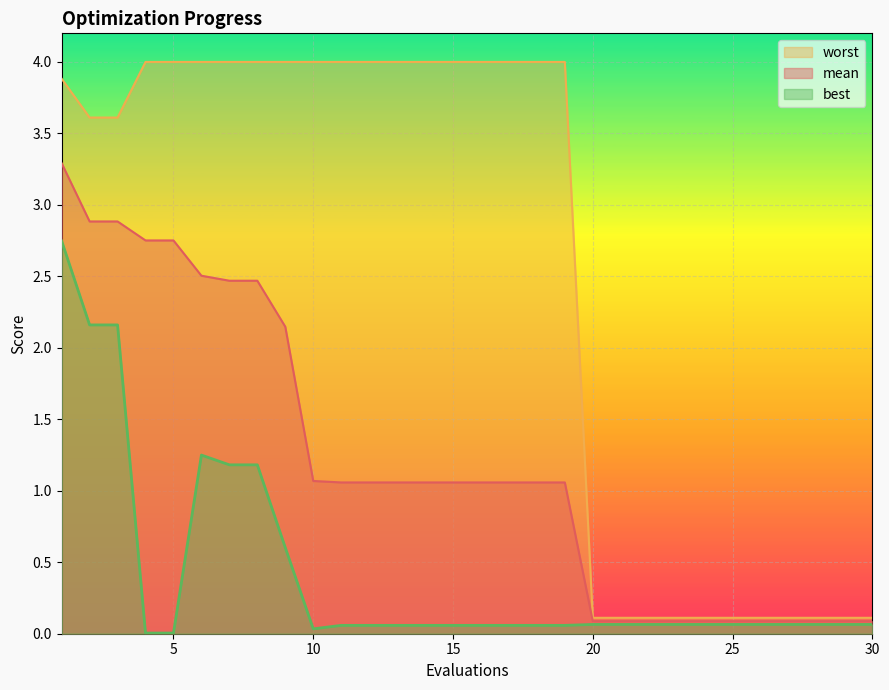

Which series has the largest range (max minus min)?

worst